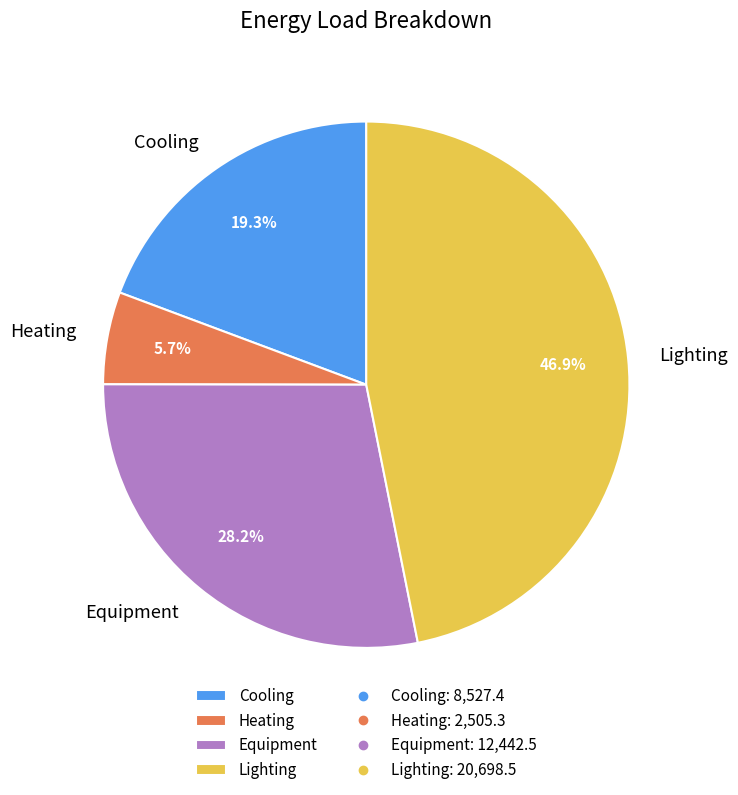

How many slices are in this pie chart?

4